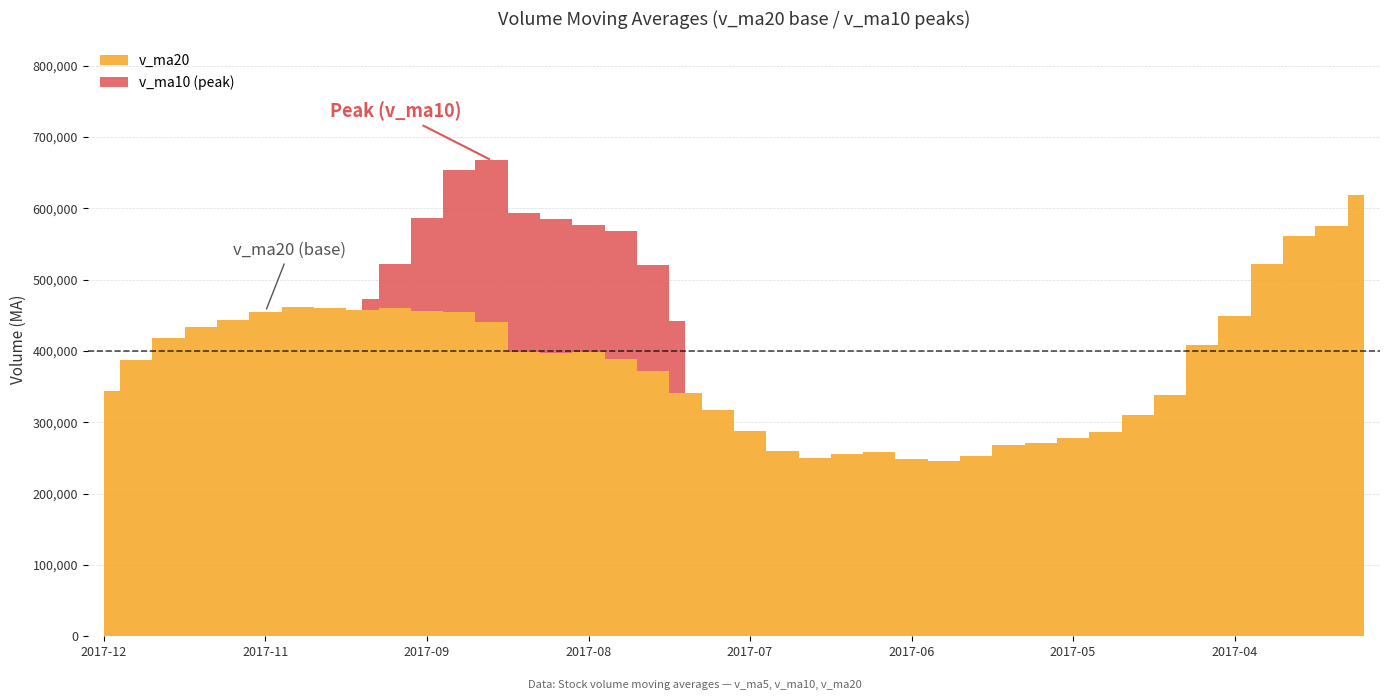

Where does the v_ma10 series first go above 302490?

2017-11-10